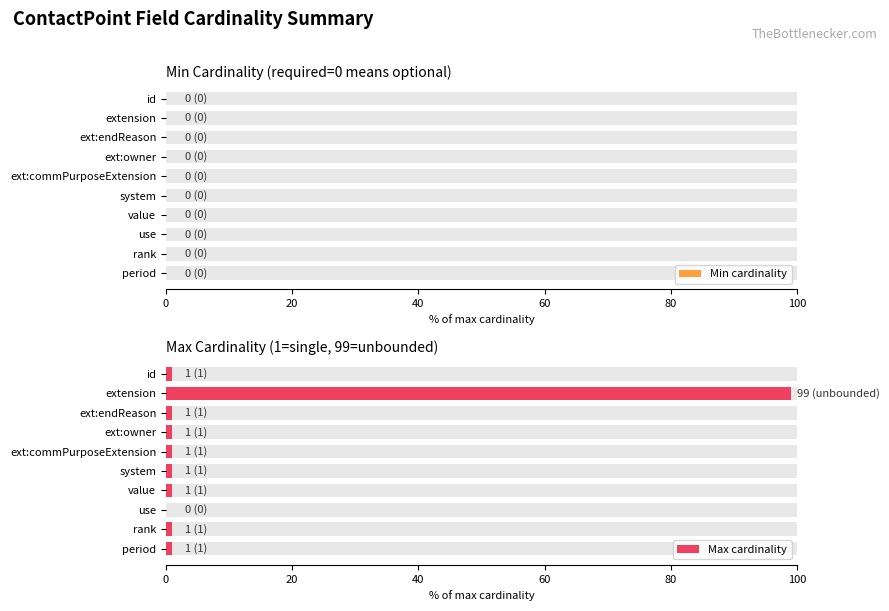

True or false: Min cardinality has a value of 0.5 at 0.

False